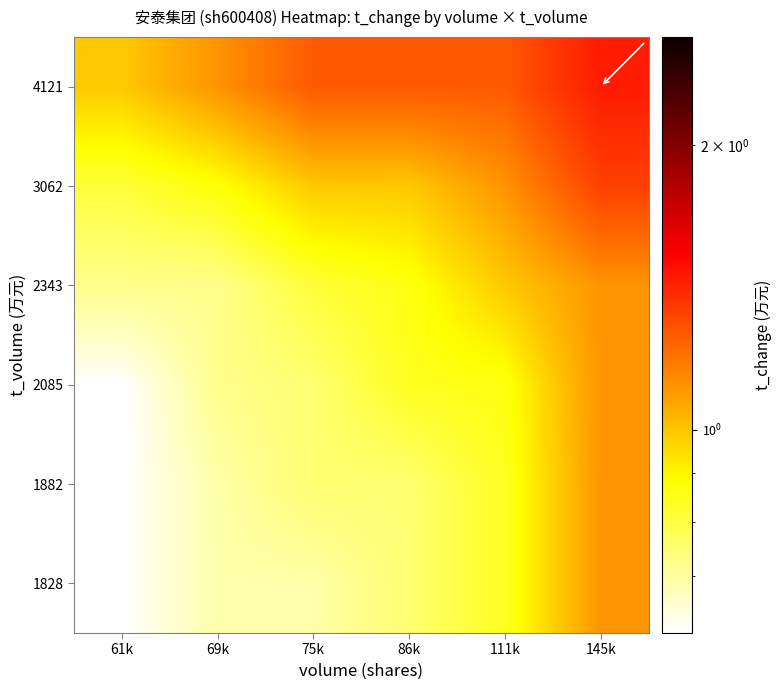

What is the total value across all series at 69k?

4.8